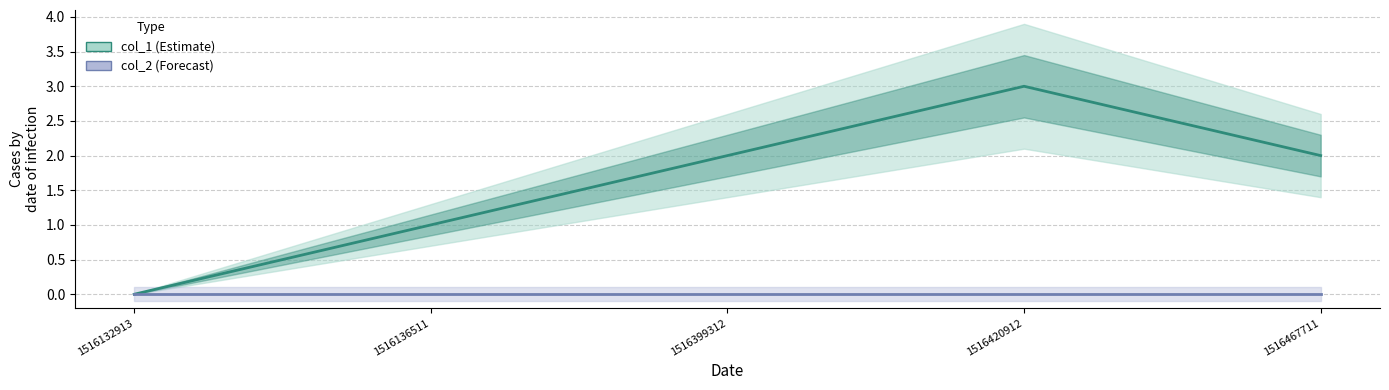

What is the total value across all series at 1516399312?

2